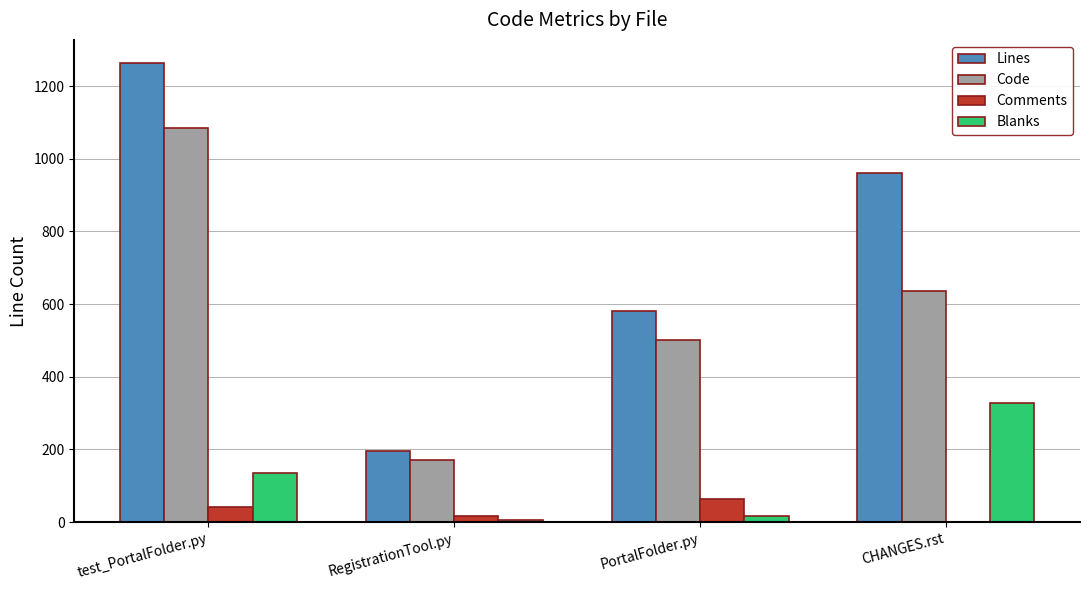

Which series has the largest total across all categories?

Lines